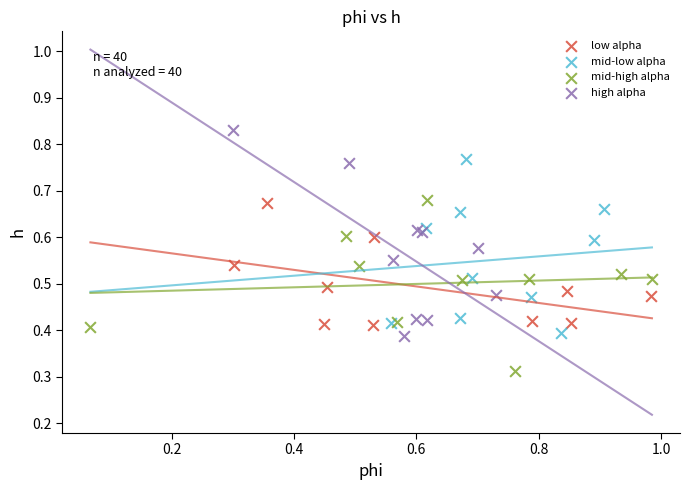

Which series has the widest spread of Y values?

high alpha